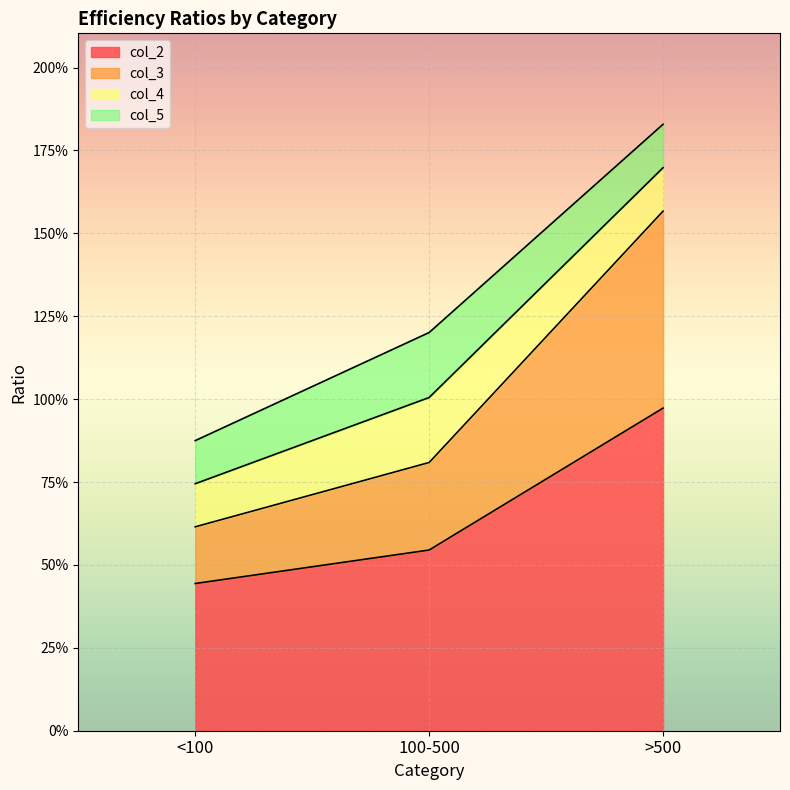

Does the chart display data point markers on the line(s)?

No